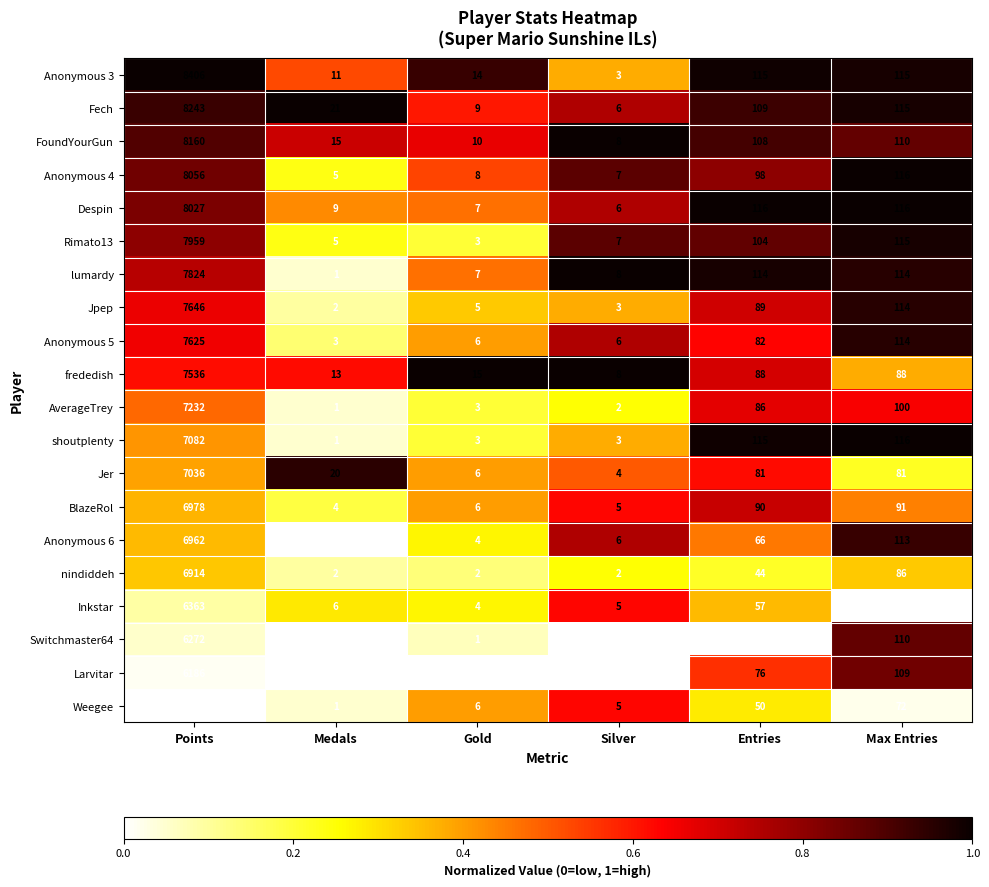

At which category does the chart reach its peak across all series?

Points